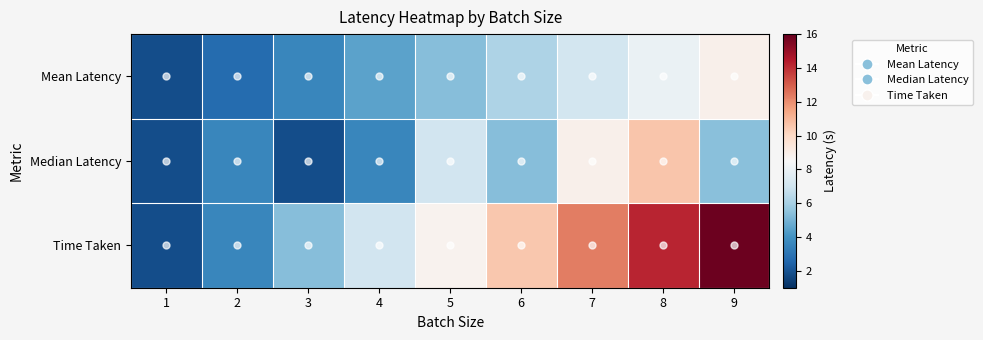

What is the total value across all series at 6?

22.0